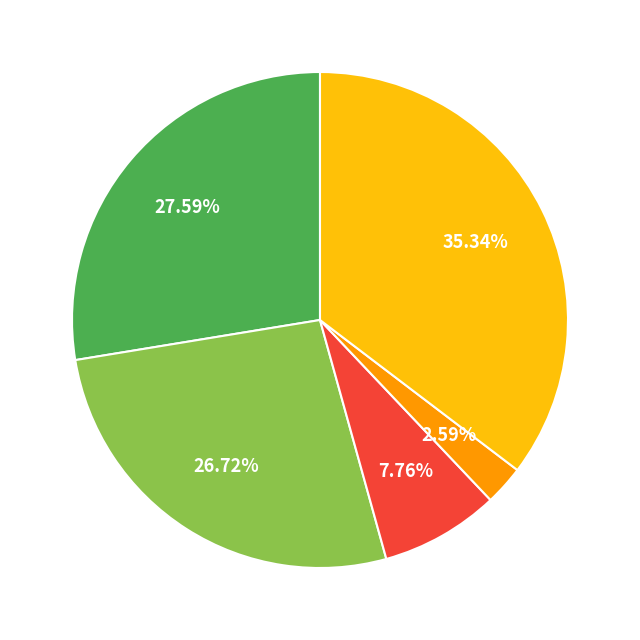

Count the number of slices in the pie.

5